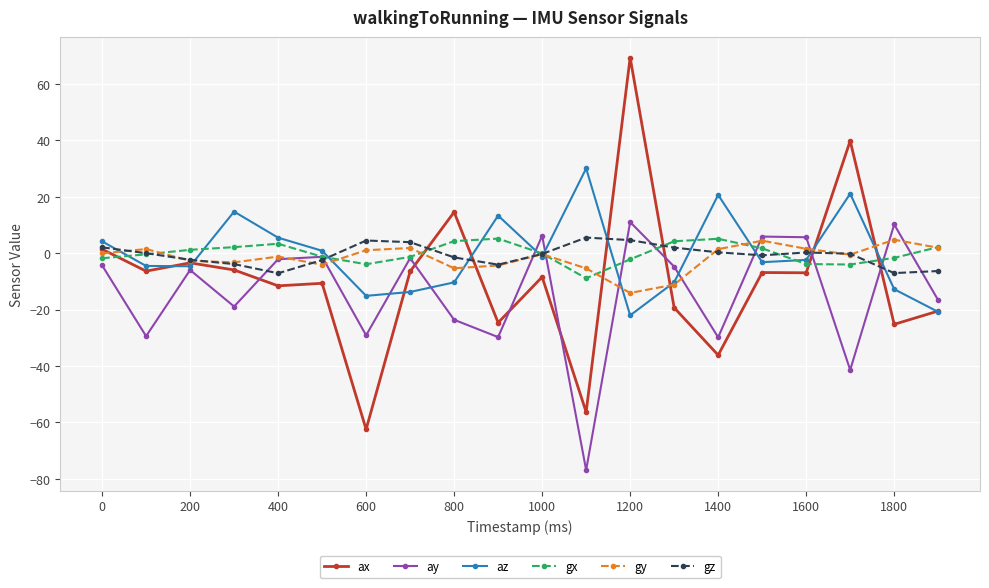

True or false: gy and gz cross at least once.

True